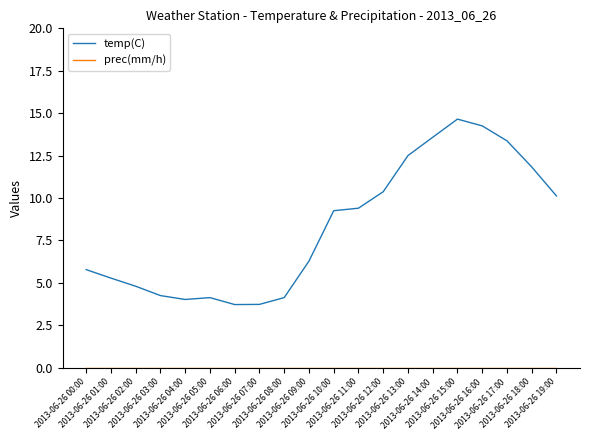

At which label does temp(C) first exceed 9?

2013-06-26 10:00